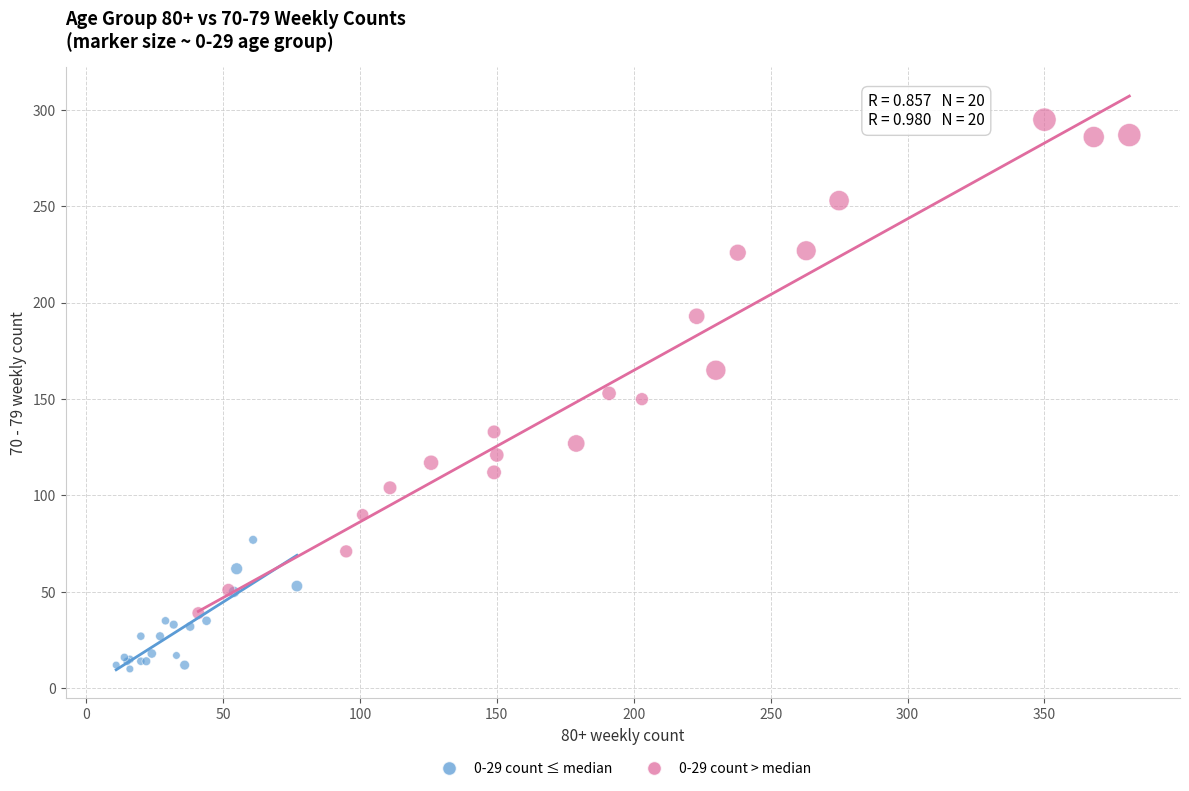

Which series contains the highest Y value?

0-29 count > median